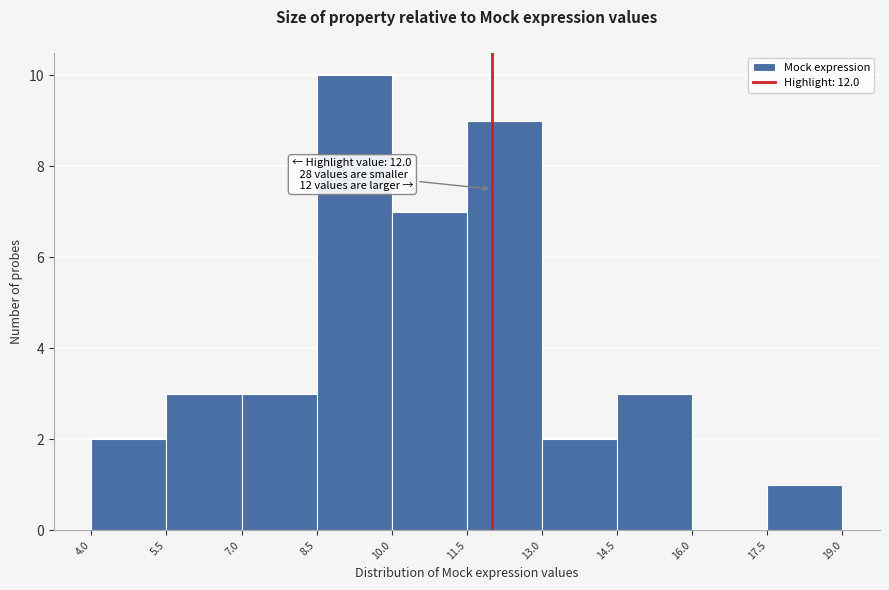

Over which range of the x-axis is the bar tallest?

8.5 to 10.0